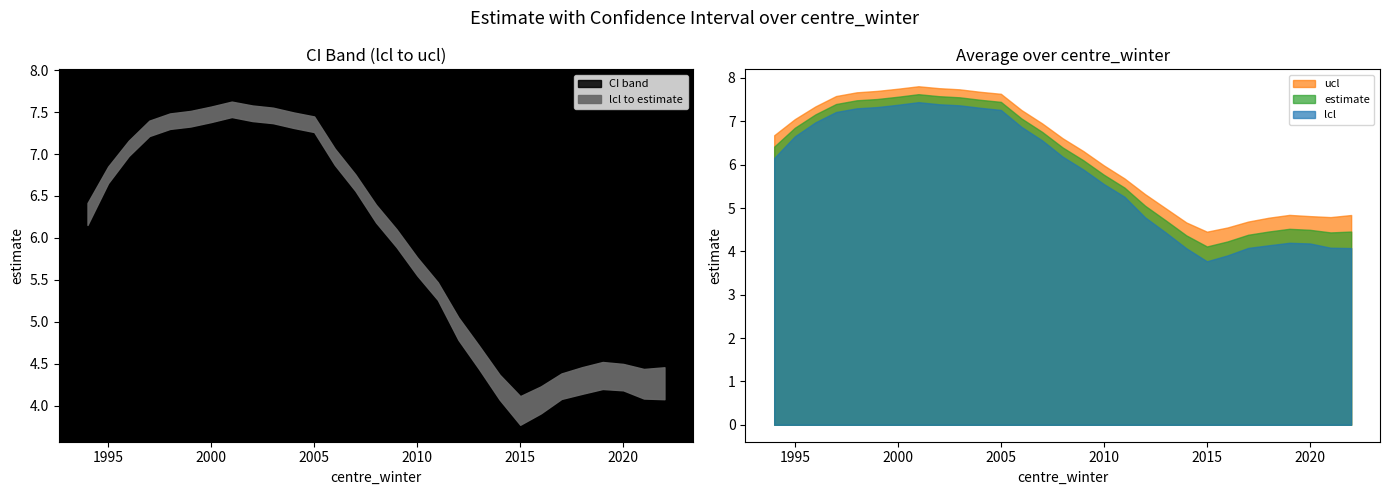

True or false: estimate and ucl intersect in this chart.

False